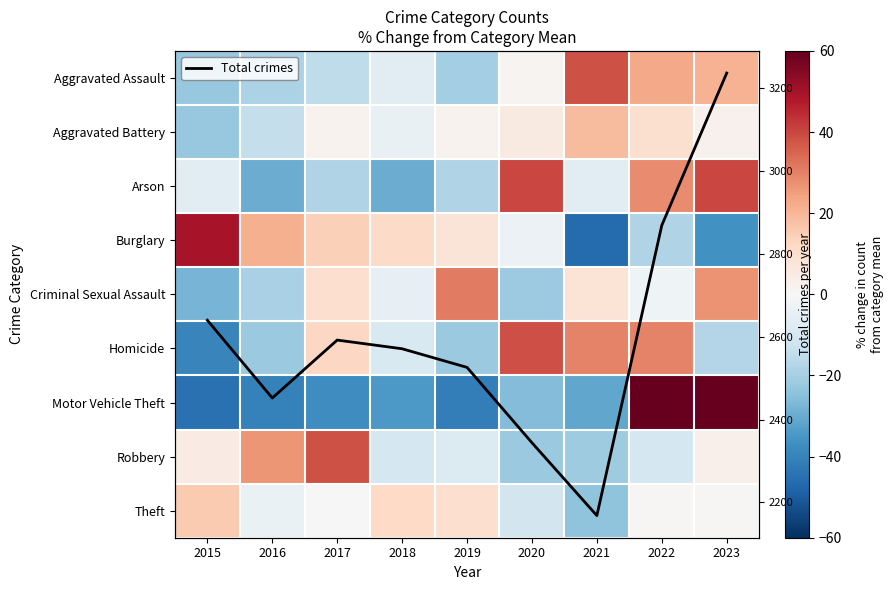

Is the value of Theft at 2015 greater than the value of Aggravated Assault at 2019?

Yes